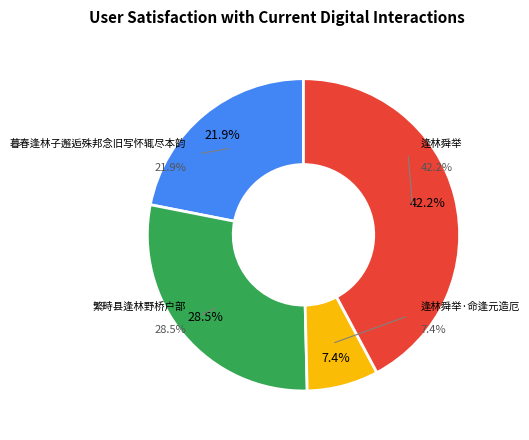

Rank the categories by value from highest to lowest.

逢林舜举, 繁畤县逢林野桥户部, 暮春逢林子邂逅殊邦念旧写怀辄尽本韵, 逢林舜举·命逢元造厄